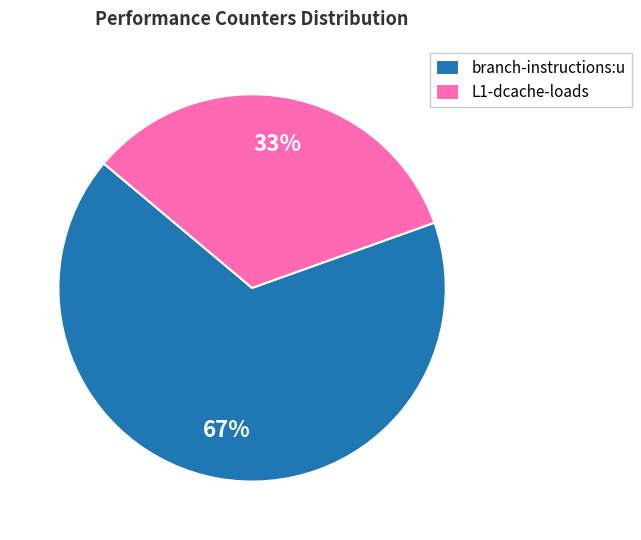

Combined, do L1-dcache-loads and branch-instructions:u account for over 50%?

Yes